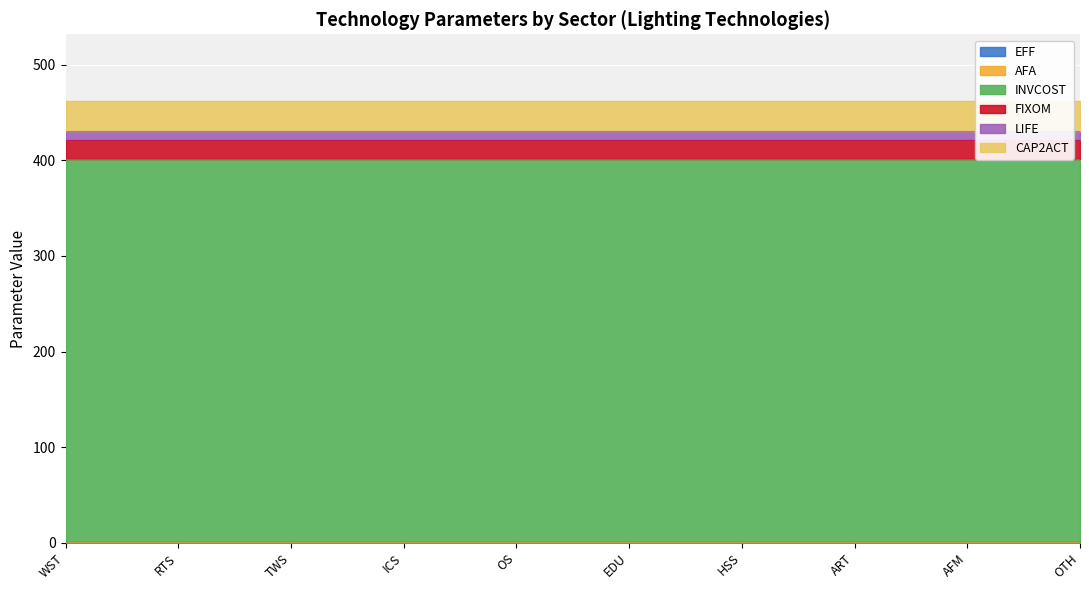

How many lines are shown in the chart?

6